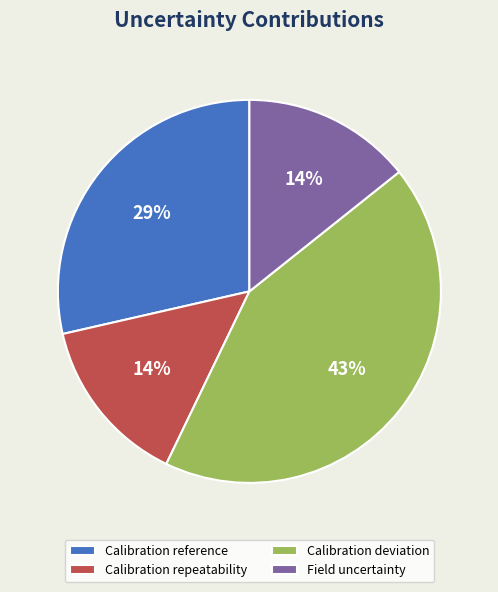

To the nearest percent, what percentage of the pie is Calibration reference?

29%